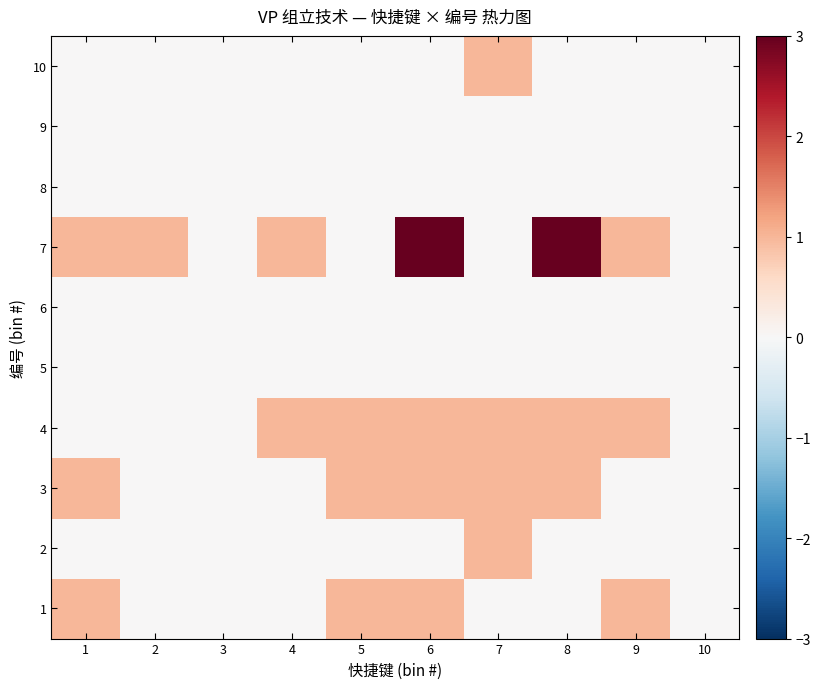

At which category does the chart reach its peak across all series?

6